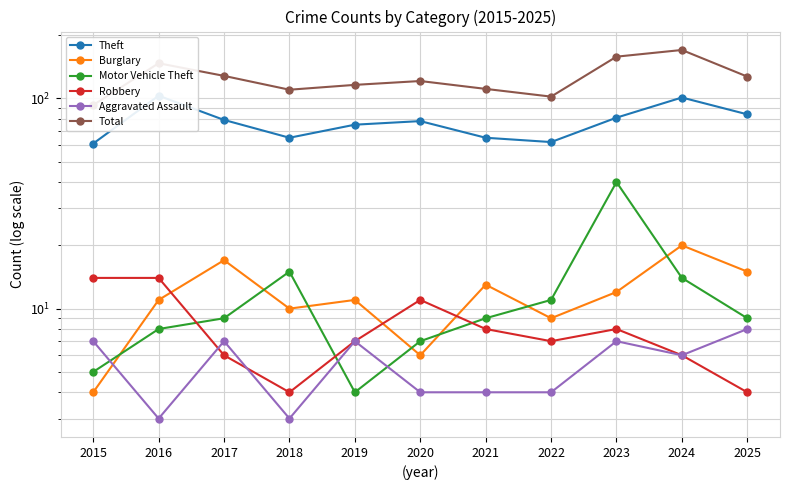

After their last crossing, which series has the higher values: Robbery or Aggravated Assault?

Robbery